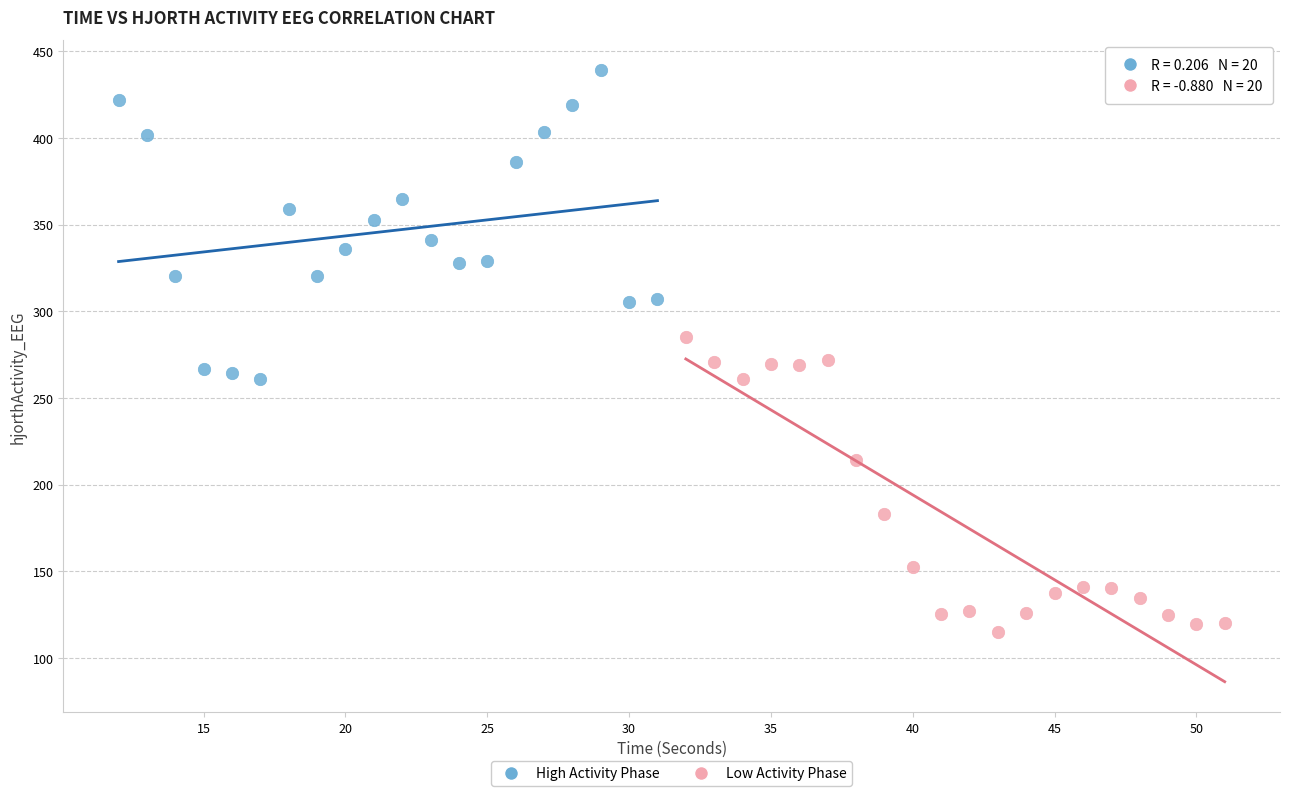

Which series contains the highest Y value?

High Activity Phase